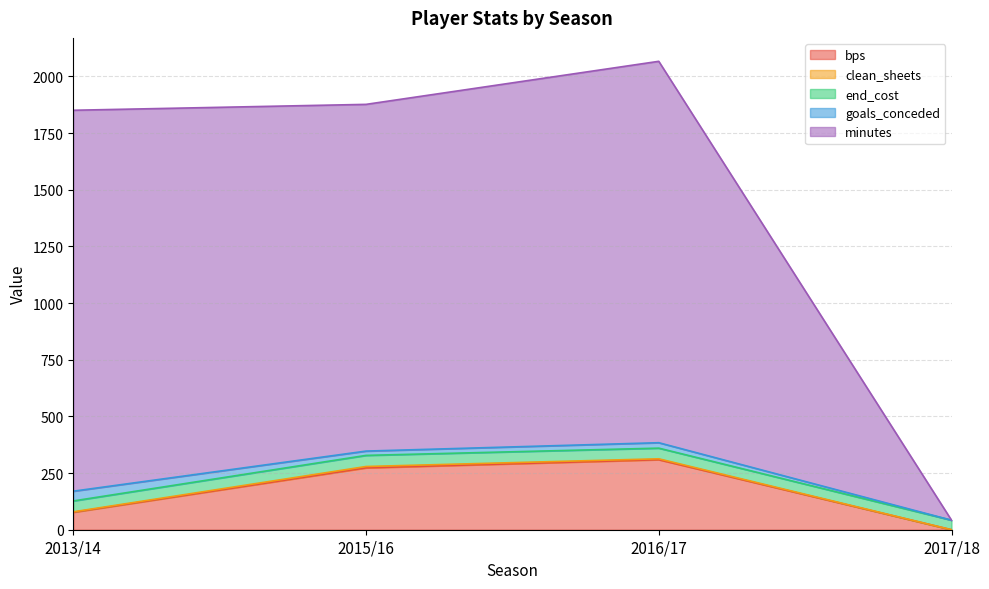

Between 2015/16 and 2017/18, which is larger?

2015/16